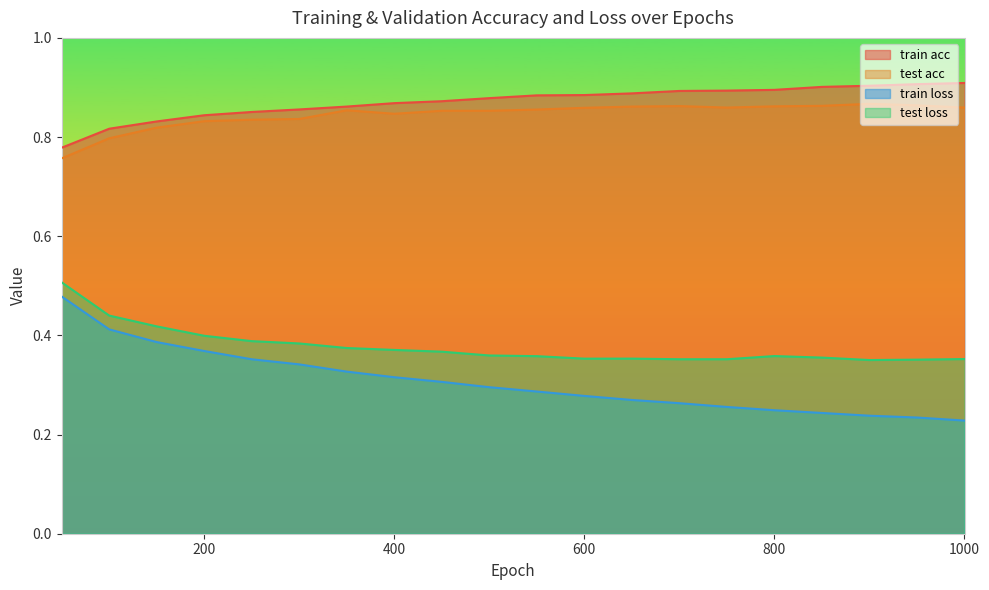

True or false: test loss and test acc cross at least once.

False